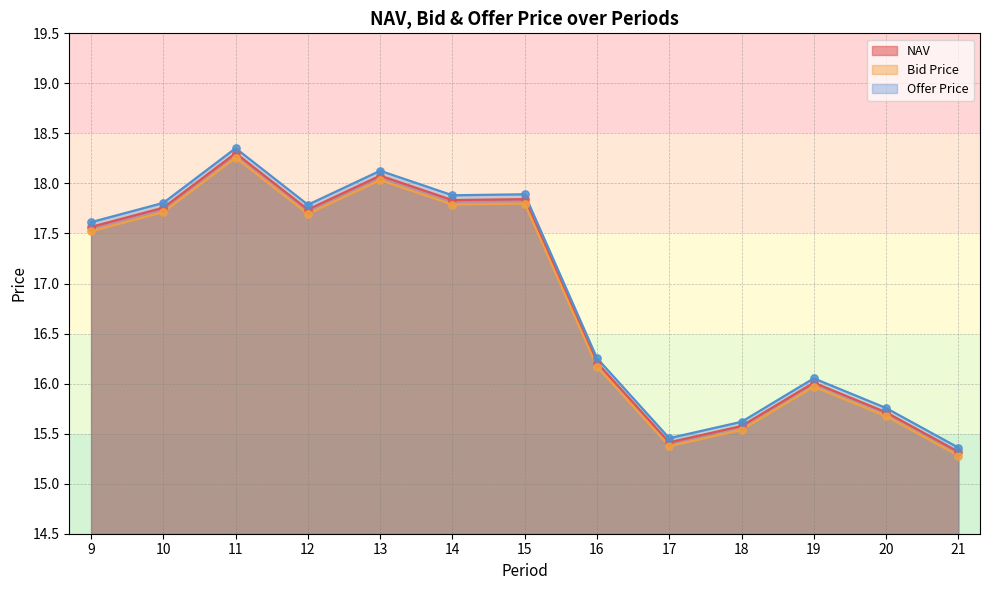

Which series has the widest spread of Y values?

Offer Price